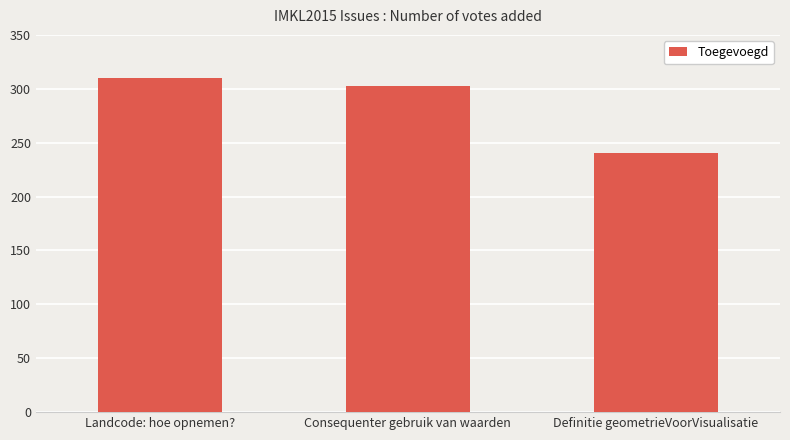

The chart shows a value of 48 at Definitie geometrieVoorVisualisatie. True or false?

False